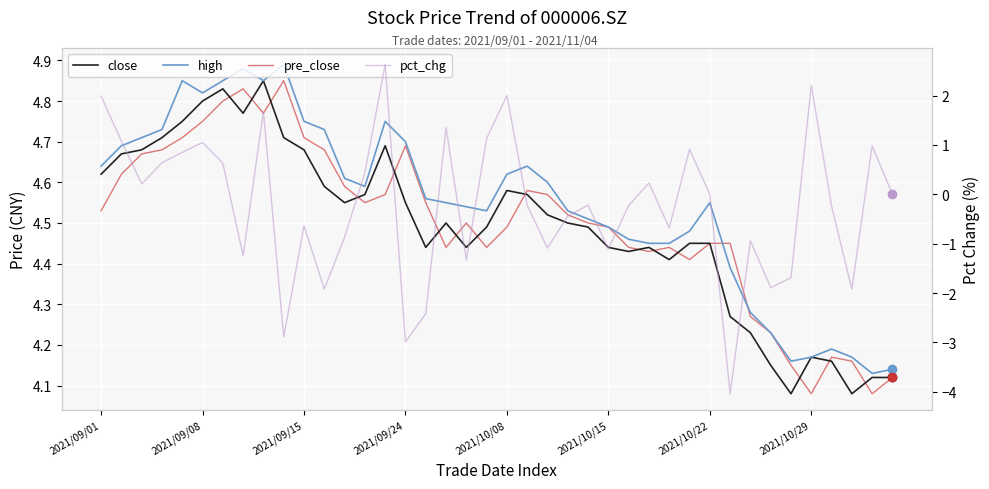

Reading left to right, transcribe all the data shown in this chart.

close: 4.6	4.7	4.7	4.7	4.8	4.8	4.8	4.8	4.8	4.7	4.7	4.6	4.5	4.6	4.7	4.5	4.4	4.5	4.4	4.5	4.6	4.6	4.5	4.5	4.5	4.4	4.4	4.4	4.4	4.5	4.5	4.3	4.2	4.2	4.1	4.2	4.2	4.1	4.1	4.1
high: 4.6	4.7	4.7	4.7	4.8	4.8	4.8	4.9	4.8	4.9	4.8	4.7	4.6	4.6	4.8	4.7	4.6	4.5	4.5	4.5	4.6	4.6	4.6	4.5	4.5	4.5	4.5	4.5	4.5	4.5	4.5	4.4	4.3	4.2	4.2	4.2	4.2	4.2	4.1	4.1
pre_close: 4.5	4.6	4.7	4.7	4.7	4.8	4.8	4.8	4.8	4.8	4.7	4.7	4.6	4.5	4.6	4.7	4.5	4.4	4.5	4.4	4.5	4.6	4.6	4.5	4.5	4.5	4.4	4.4	4.4	4.4	4.5	4.5	4.3	4.2	4.2	4.1	4.2	4.2	4.1	4.1
pct_chg: 2.0	1.1	0.2	0.6	0.8	1.1	0.6	-1.2	1.7	-2.9	-0.6	-1.9	-0.9	0.4	2.6	-3.0	-2.4	1.4	-1.3	1.1	2.0	-0.2	-1.1	-0.4	-0.2	-1.1	-0.2	0.2	-0.7	0.9	0.0	-4.0	-0.9	-1.9	-1.7	2.2	-0.2	-1.9	1.0	0.0